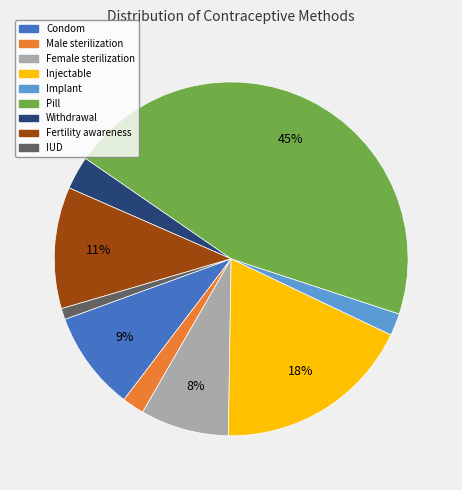

What is the smallest slice in the pie chart?

IUD